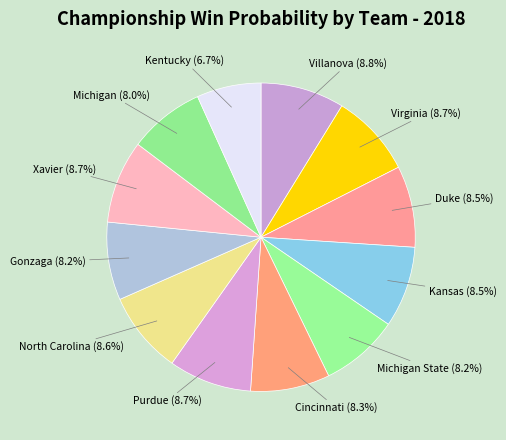

How many segments does this pie chart have?

12